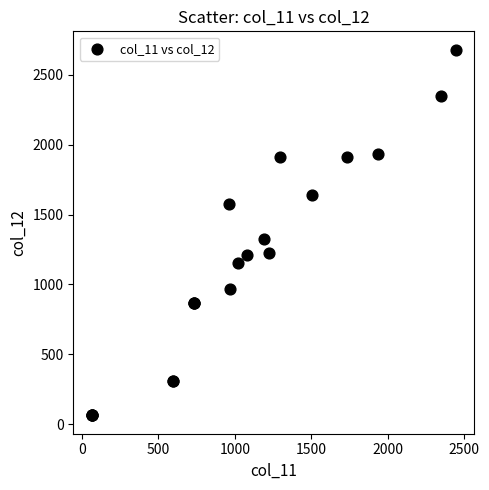

What Y value in the scatter plot is closest to 1371?

1326.3